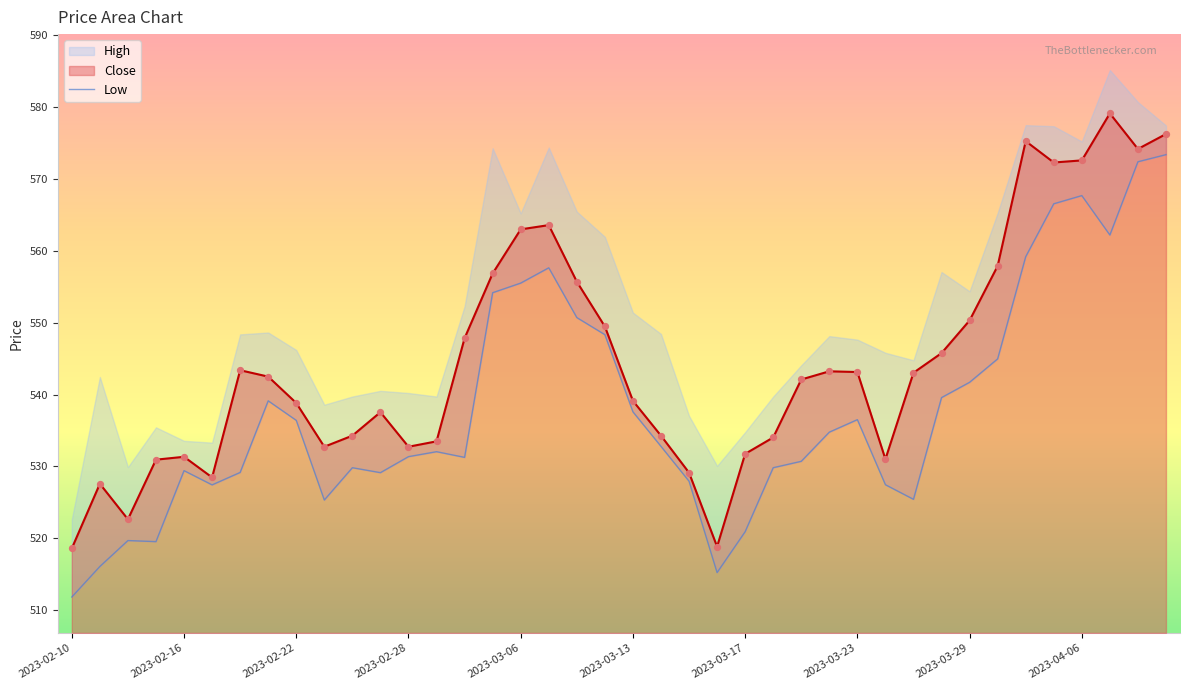

Which series has the largest Y range (max minus min)?

Low